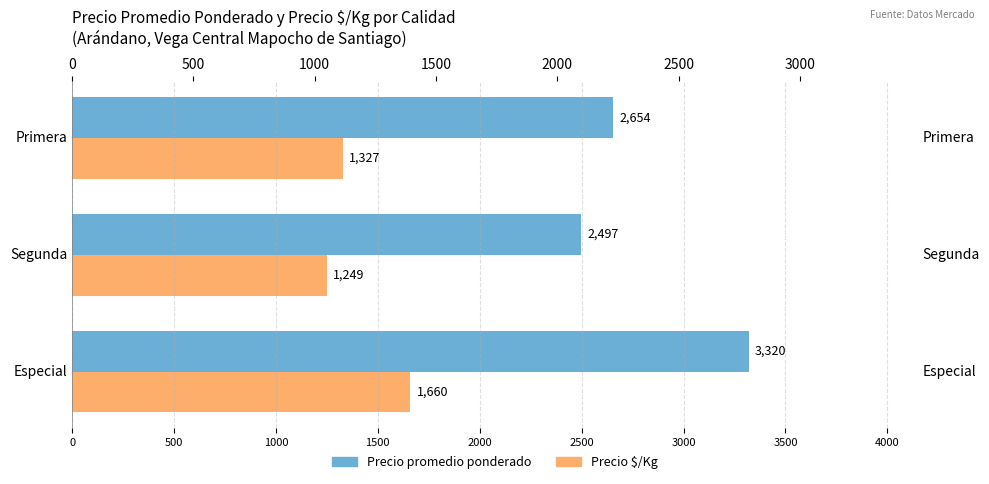

Reading left to right, extract all data points from this chart.

Precio promedio ponderado: 3320	2497	2654
Precio $/Kg: 1660	1249	1327